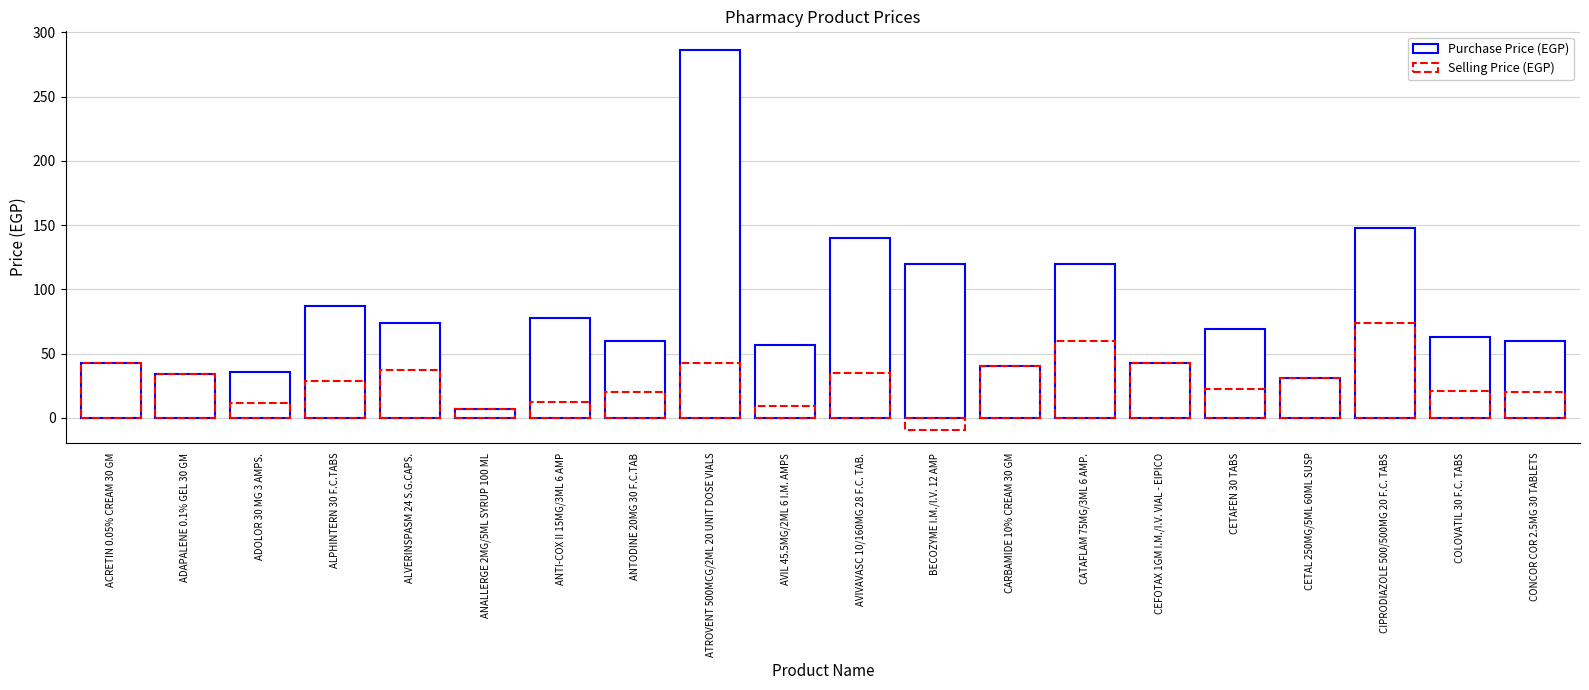

How many bars are there in total?

40